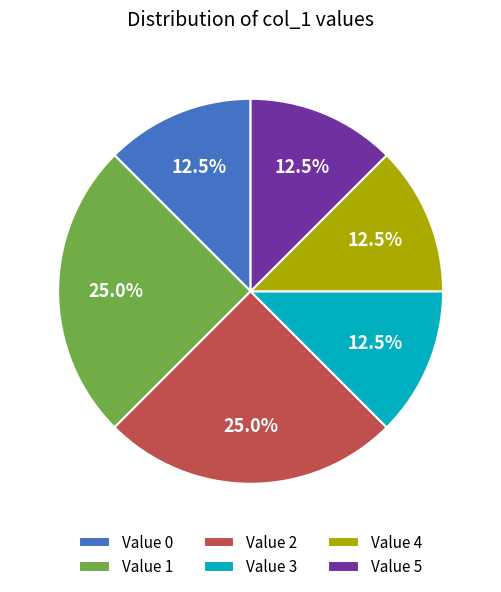

What portion of the pie excludes Value 4?

87.5%